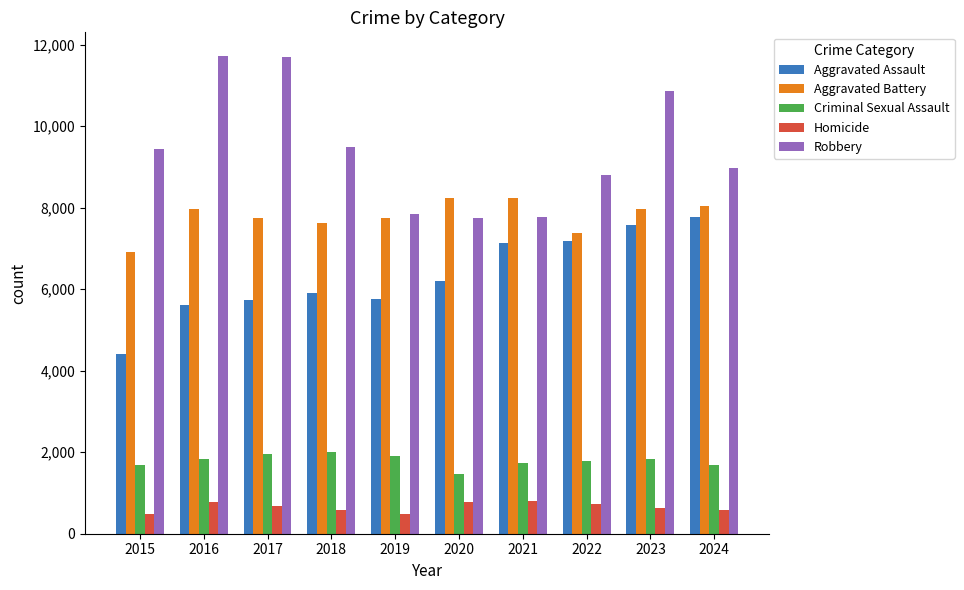

At which category is the sum across all series the highest?

2023